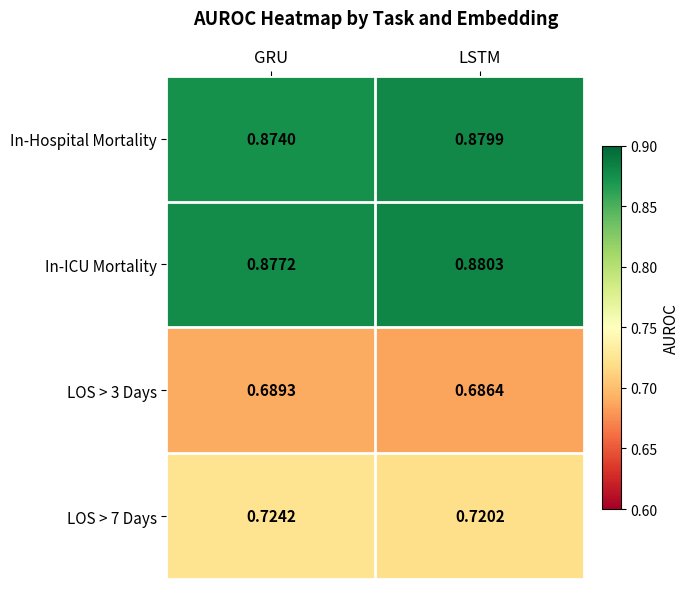

Rank the categories by In-ICU Mortality value from lowest to highest.

GRU, LSTM